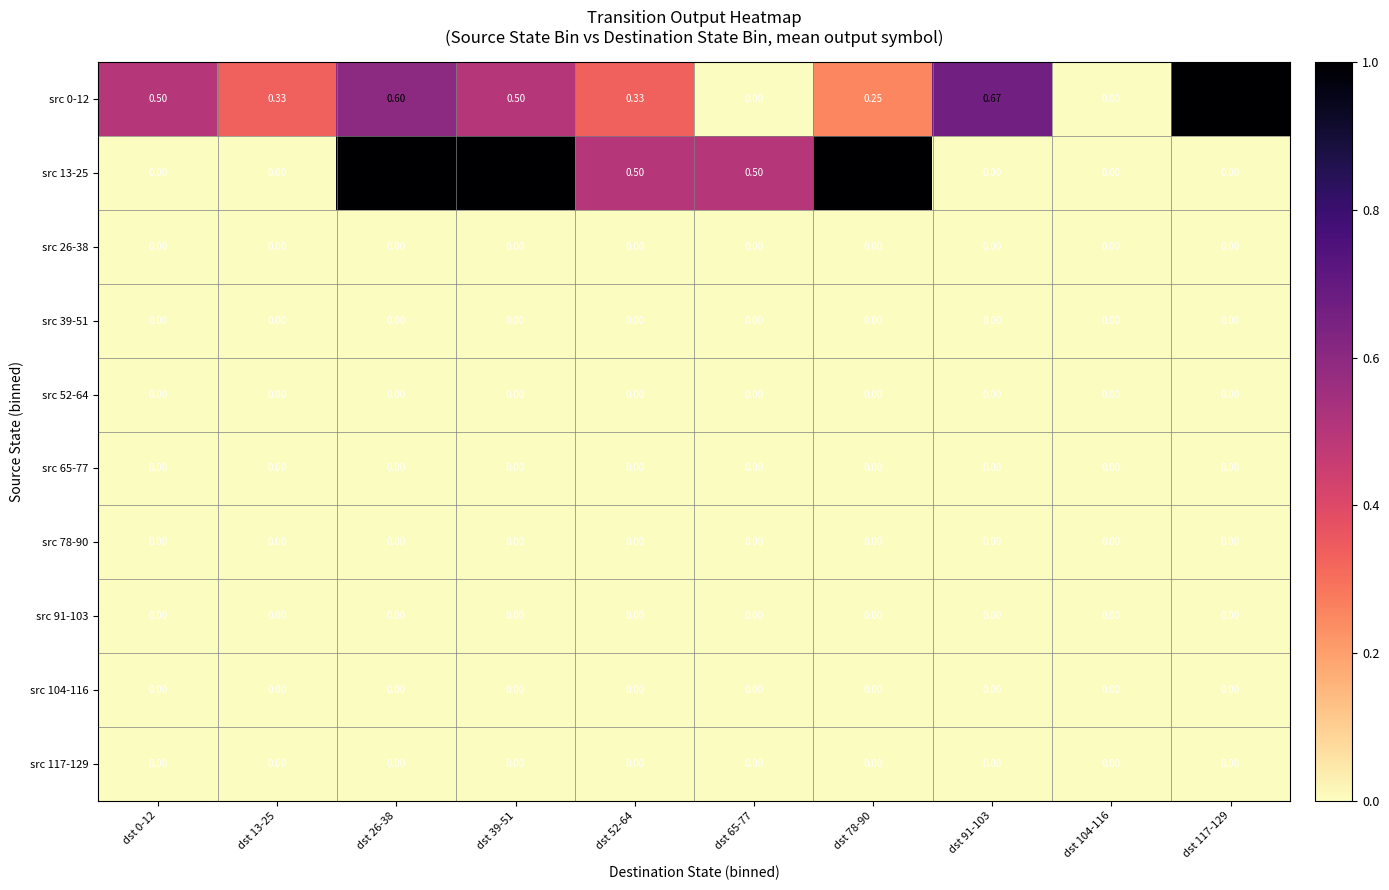

Reading left to right, transcribe all the data shown in this chart.

src 0-12: dst 0-12=0.5	dst 13-25=0.3	dst 26-38=0.6	dst 39-51=0.5	dst 52-64=0.3	dst 65-77=0.0	dst 78-90=0.2	dst 91-103=0.7	dst 104-116=0.0	dst 117-129=1.0
src 13-25: dst 0-12=0.0	dst 13-25=0.0	dst 26-38=1.0	dst 39-51=1.0	dst 52-64=0.5	dst 65-77=0.5	dst 78-90=1.0	dst 91-103=0.0	dst 104-116=0.0	dst 117-129=0.0
src 26-38: dst 0-12=0.0	dst 13-25=0.0	dst 26-38=0.0	dst 39-51=0.0	dst 52-64=0.0	dst 65-77=0.0	dst 78-90=0.0	dst 91-103=0.0	dst 104-116=0.0	dst 117-129=0.0
src 39-51: dst 0-12=0.0	dst 13-25=0.0	dst 26-38=0.0	dst 39-51=0.0	dst 52-64=0.0	dst 65-77=0.0	dst 78-90=0.0	dst 91-103=0.0	dst 104-116=0.0	dst 117-129=0.0
src 52-64: dst 0-12=0.0	dst 13-25=0.0	dst 26-38=0.0	dst 39-51=0.0	dst 52-64=0.0	dst 65-77=0.0	dst 78-90=0.0	dst 91-103=0.0	dst 104-116=0.0	dst 117-129=0.0
src 65-77: dst 0-12=0.0	dst 13-25=0.0	dst 26-38=0.0	dst 39-51=0.0	dst 52-64=0.0	dst 65-77=0.0	dst 78-90=0.0	dst 91-103=0.0	dst 104-116=0.0	dst 117-129=0.0
src 78-90: dst 0-12=0.0	dst 13-25=0.0	dst 26-38=0.0	dst 39-51=0.0	dst 52-64=0.0	dst 65-77=0.0	dst 78-90=0.0	dst 91-103=0.0	dst 104-116=0.0	dst 117-129=0.0
src 91-103: dst 0-12=0.0	dst 13-25=0.0	dst 26-38=0.0	dst 39-51=0.0	dst 52-64=0.0	dst 65-77=0.0	dst 78-90=0.0	dst 91-103=0.0	dst 104-116=0.0	dst 117-129=0.0
src 104-116: dst 0-12=0.0	dst 13-25=0.0	dst 26-38=0.0	dst 39-51=0.0	dst 52-64=0.0	dst 65-77=0.0	dst 78-90=0.0	dst 91-103=0.0	dst 104-116=0.0	dst 117-129=0.0
src 117-129: dst 0-12=0.0	dst 13-25=0.0	dst 26-38=0.0	dst 39-51=0.0	dst 52-64=0.0	dst 65-77=0.0	dst 78-90=0.0	dst 91-103=0.0	dst 104-116=0.0	dst 117-129=0.0